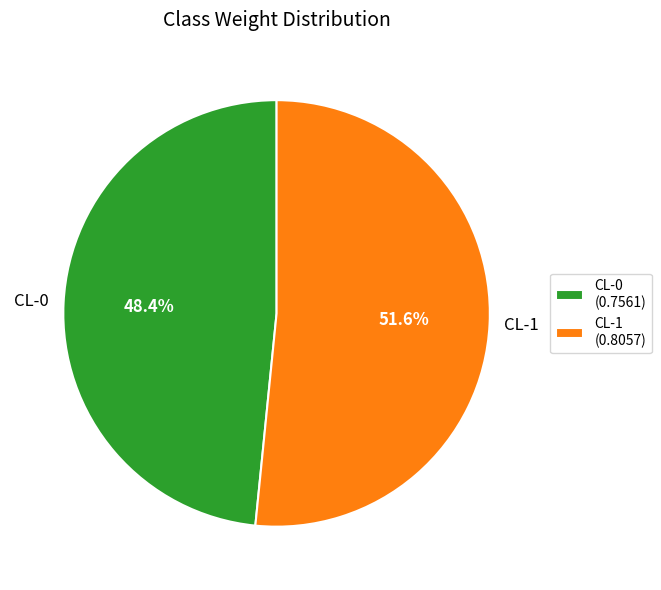

What portion of the pie excludes CL-0?

51.6%